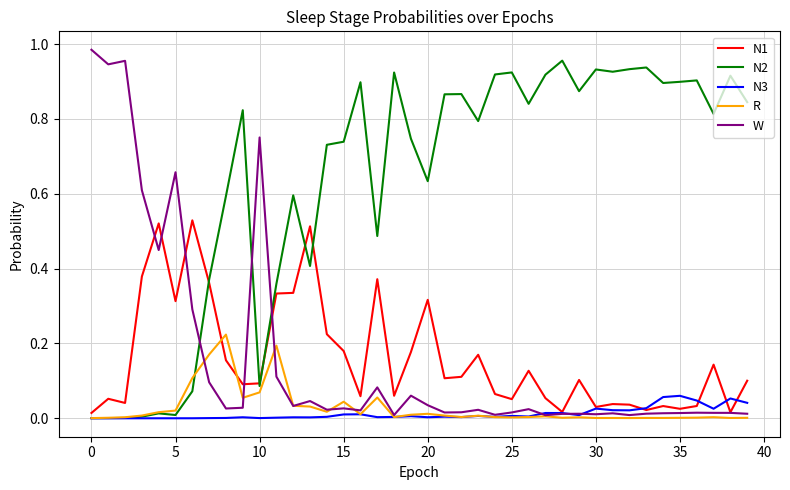

How many intersections are there between W and N2?

3